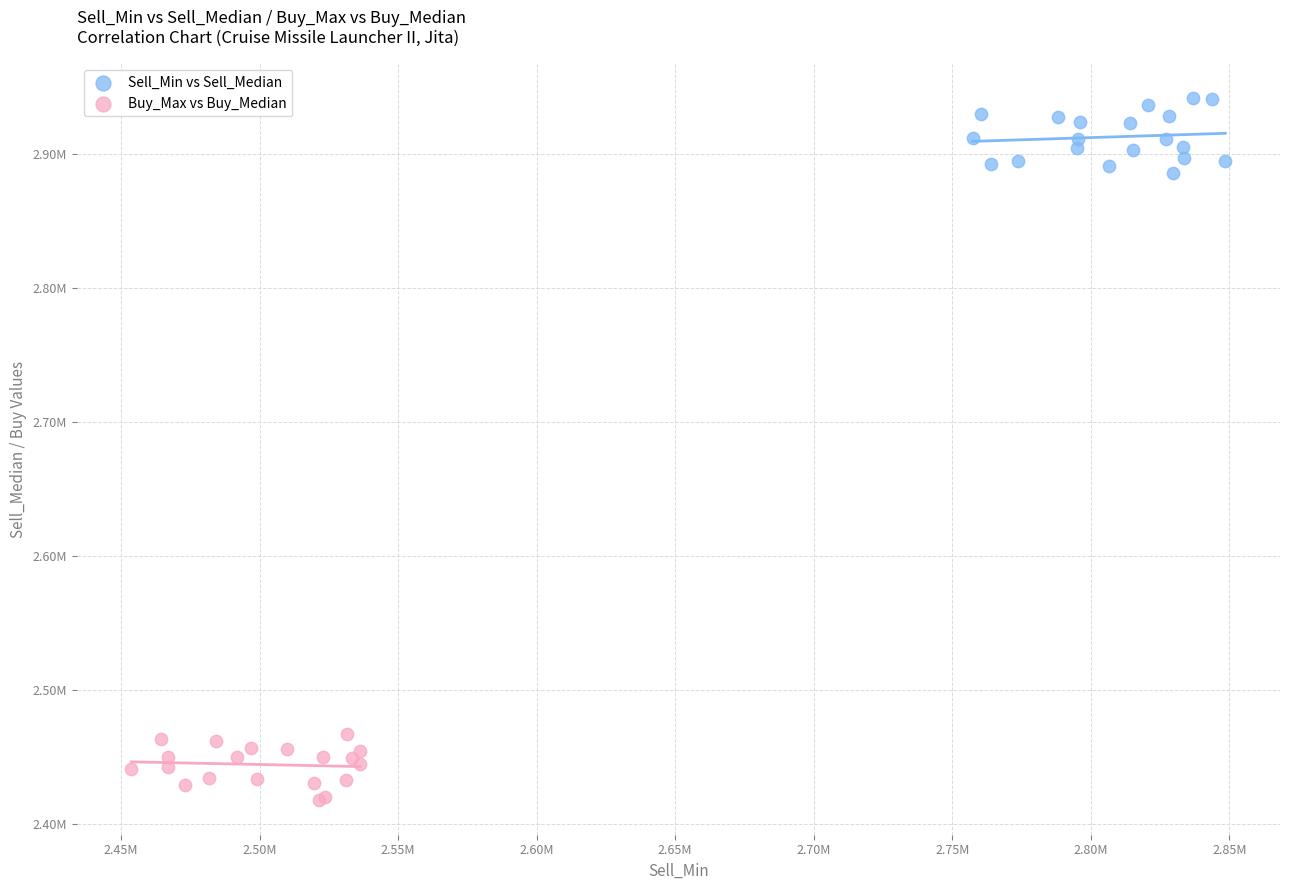

What are all the series names shown in the legend?

Sell_Min vs Sell_Median, Buy_Max vs Buy_Median